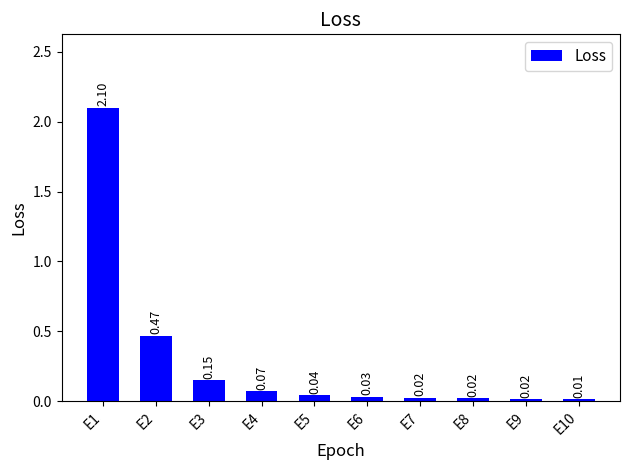

What is the greatest value displayed?

2.1